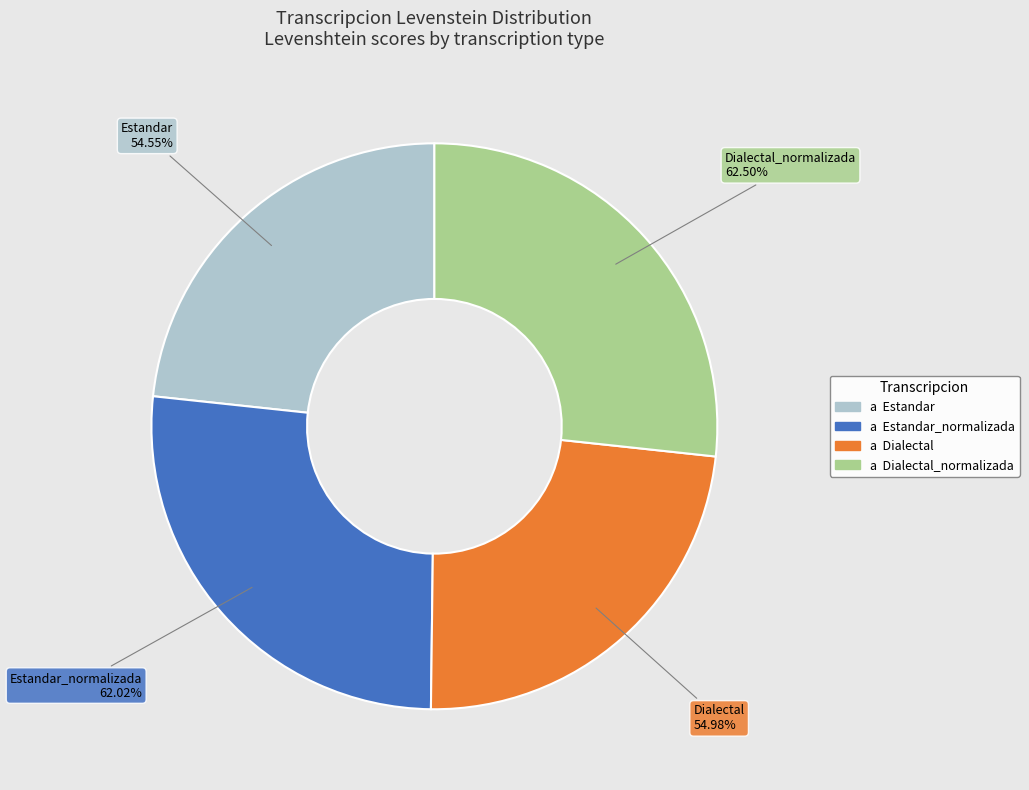

Which slice is the largest?

Dialectal_normalizada